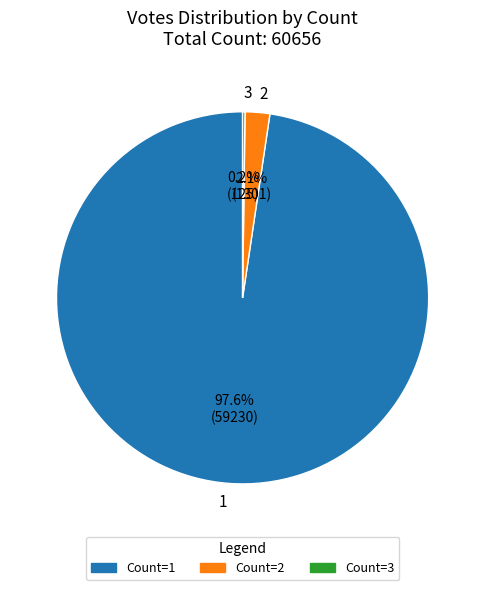

Which category accounts for the majority?

1